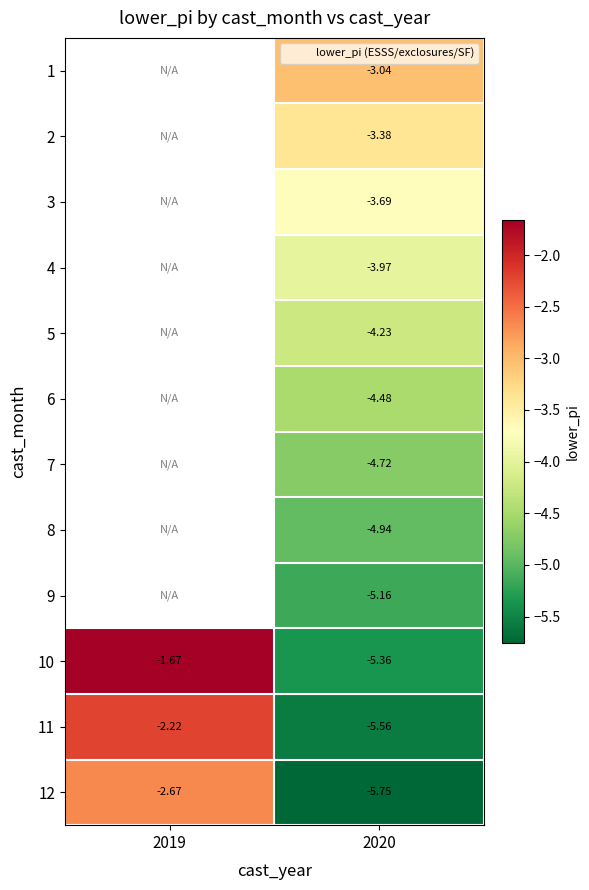

Which category has the highest value across all series?

2019